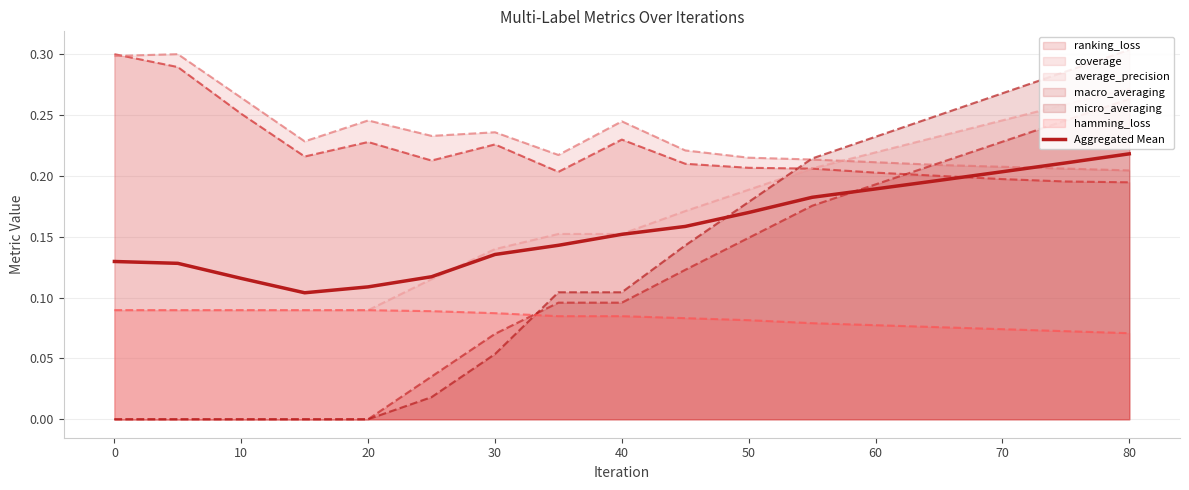

True or false: Aggregated Mean and hamming_loss intersect in this chart.

False